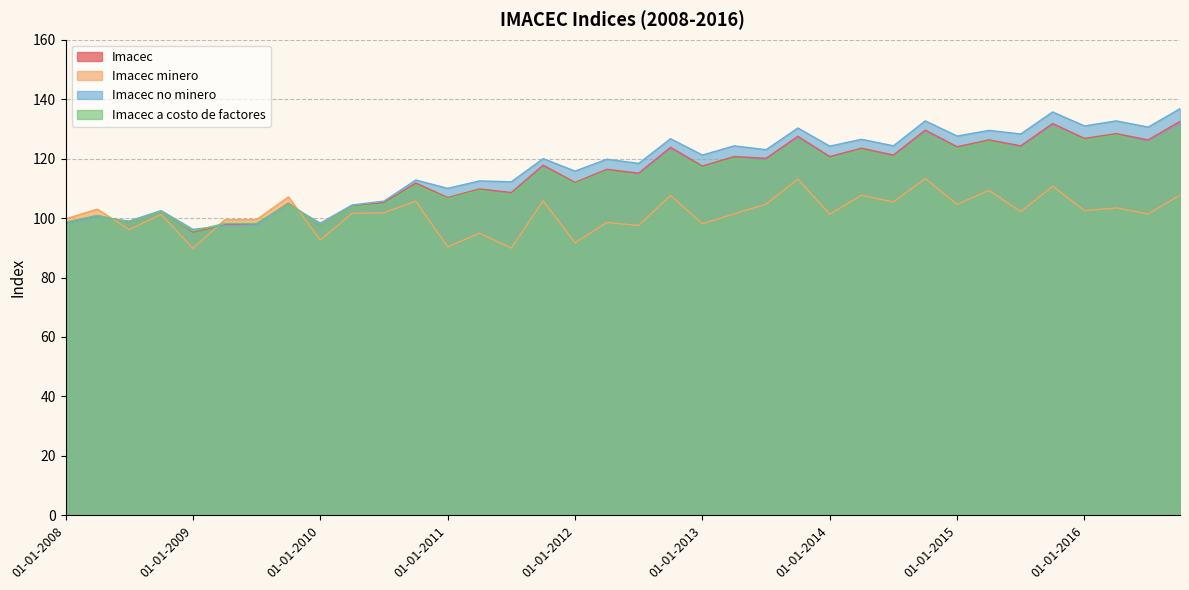

The Imacec a costo de factores series shows 114.1 at 01-07-2012. True or false?

True